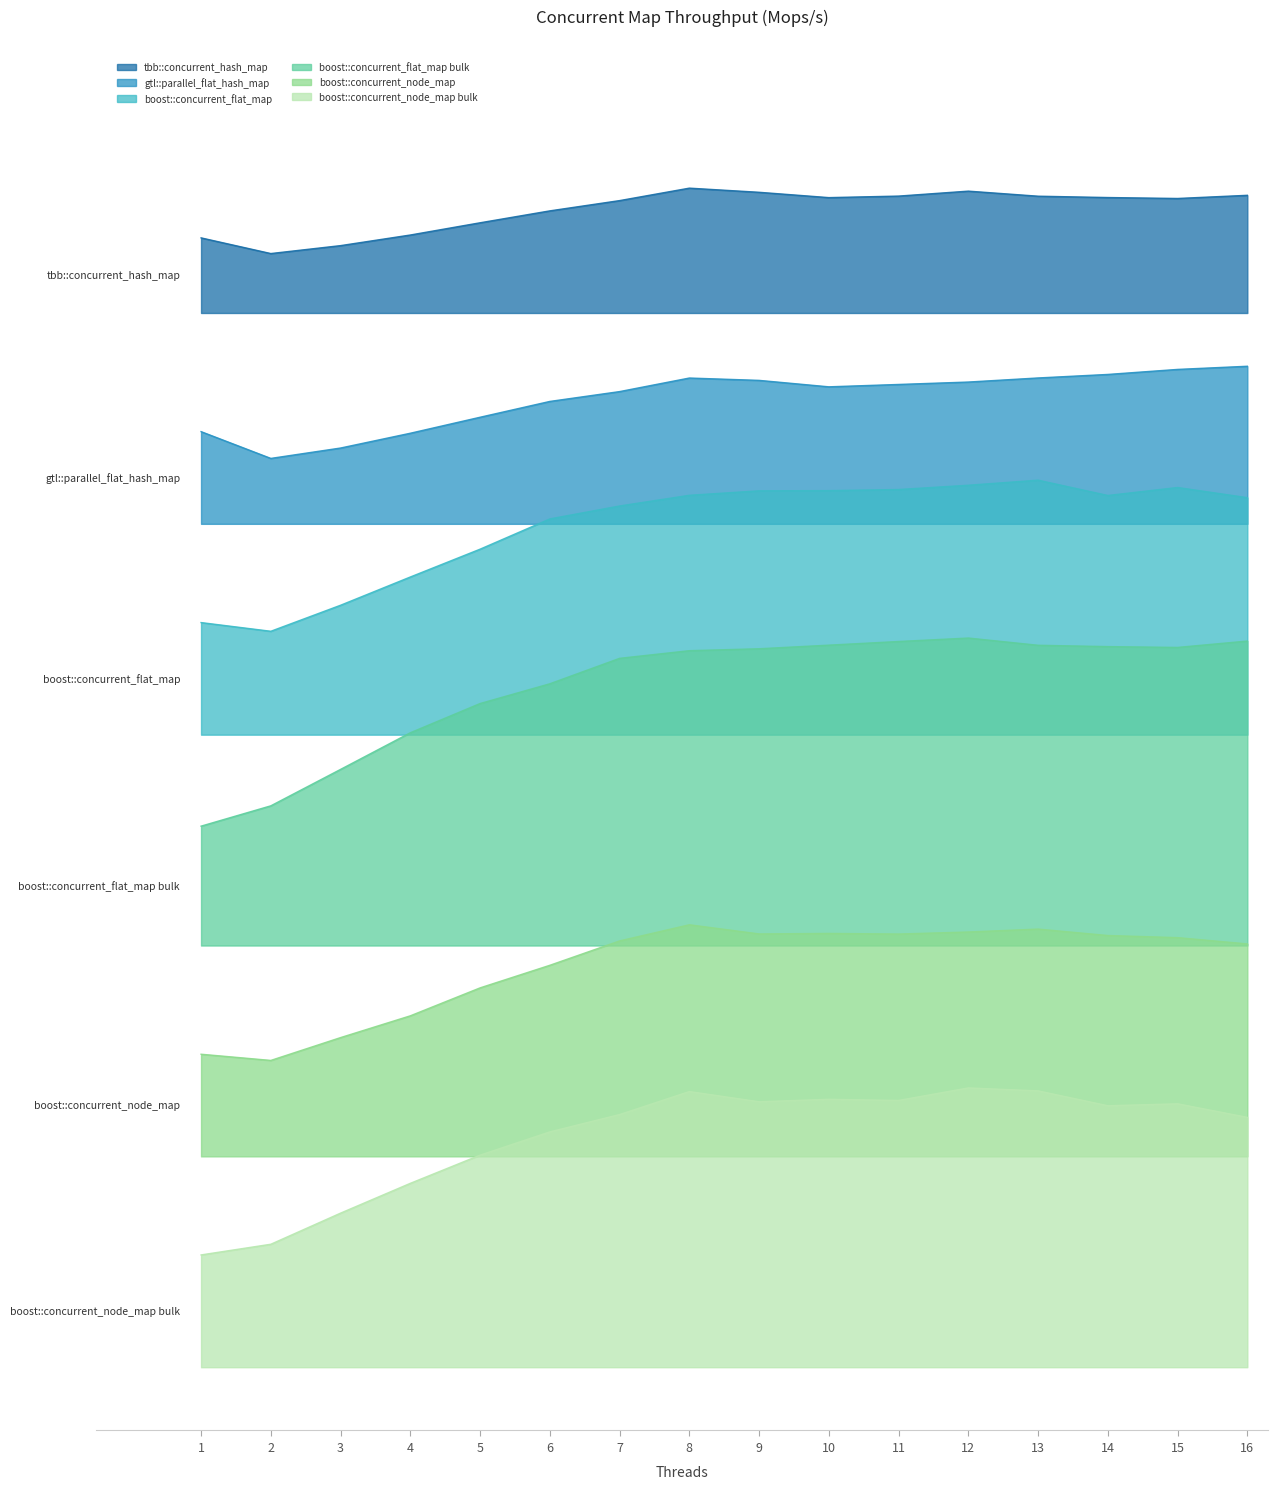

Does the chart display data point markers on the line(s)?

No